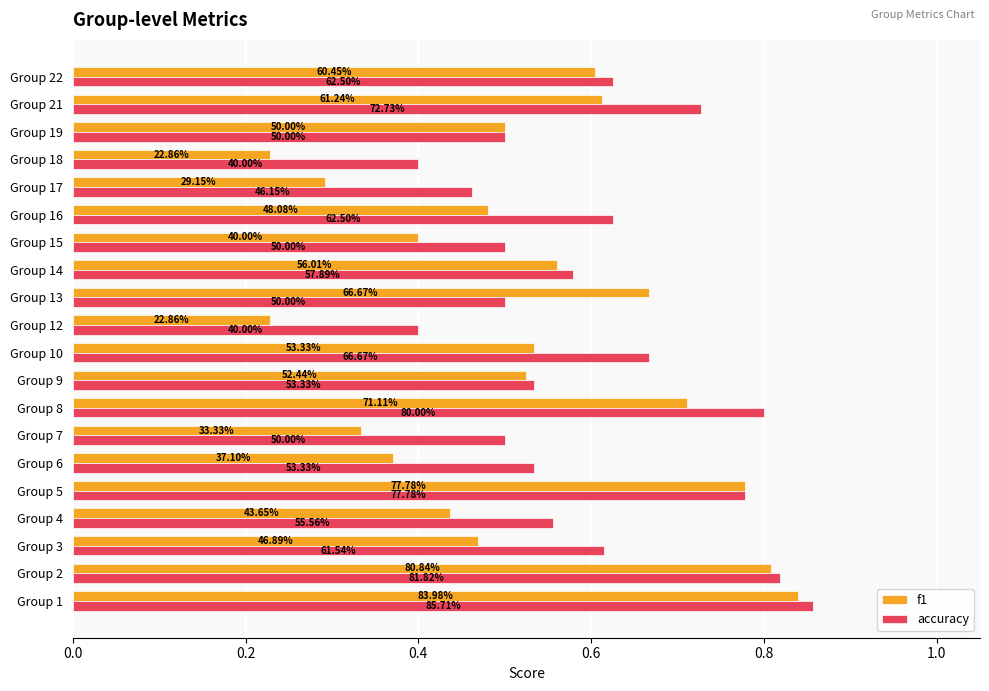

At how many categories does at least one series exceed 0?

20